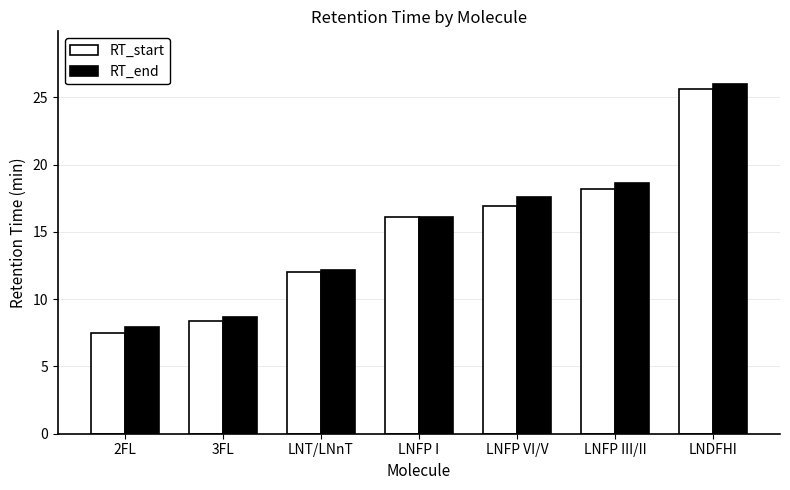

What is the sum of all RT_start values?

104.7